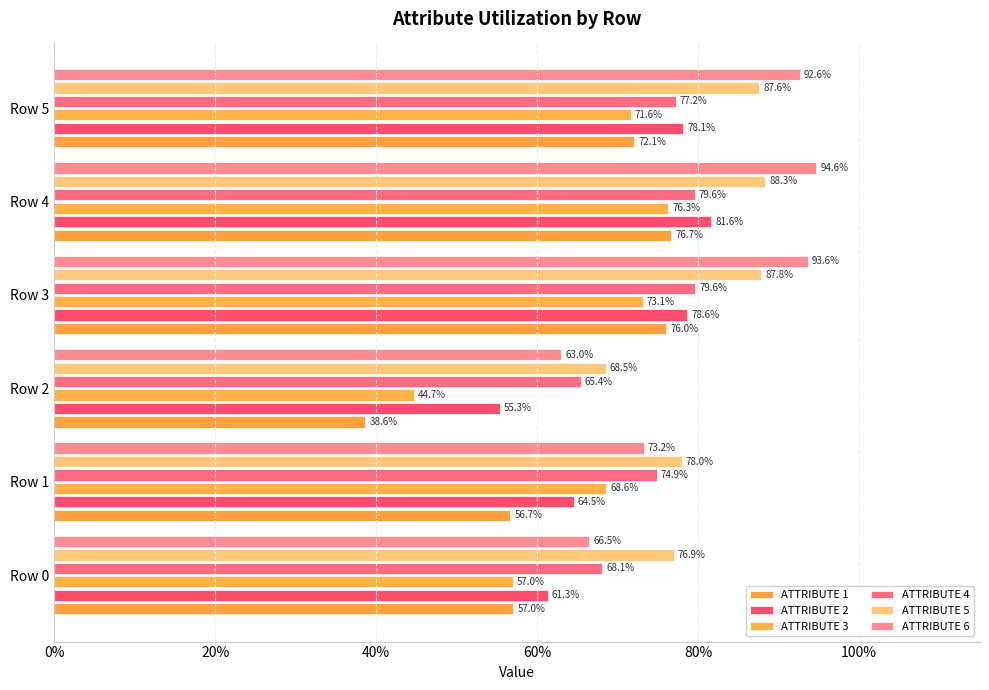

What is the minimum value for ATTRIBUTE 3?

0.4